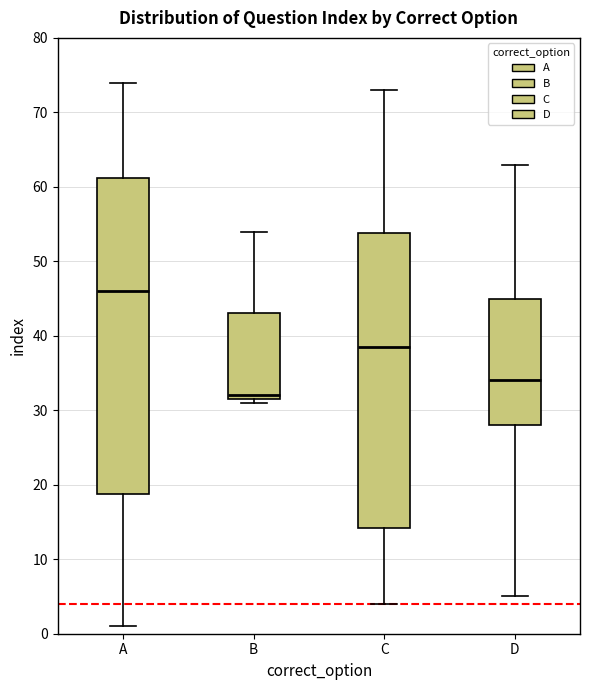

Which box's median line is the highest?

A